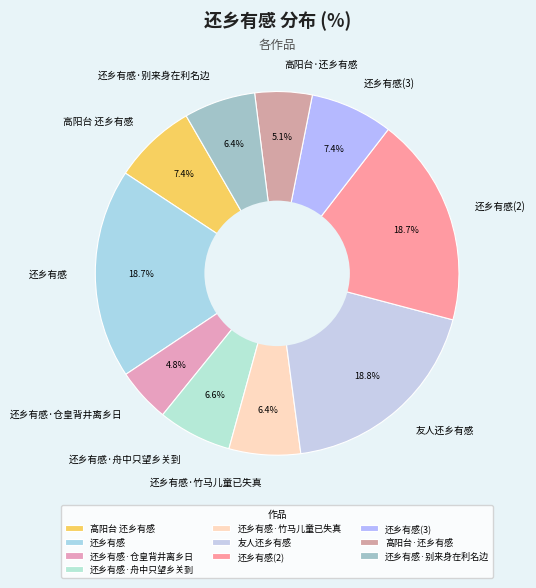

What portion of the pie excludes 还乡有感·竹马儿童已失真?

93.6%